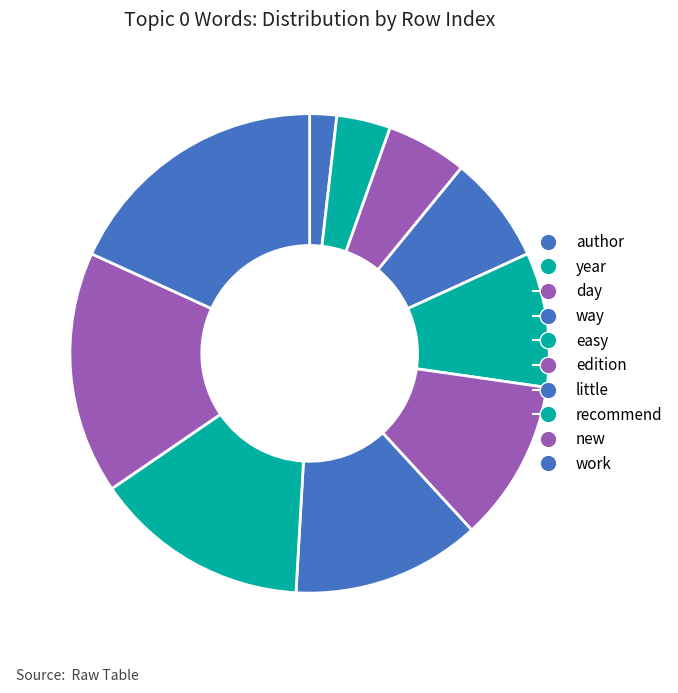

Do way and little together represent more than half of the pie?

No